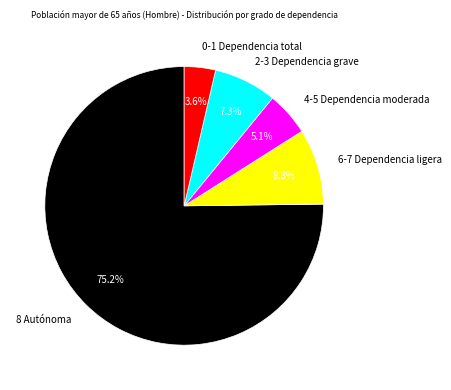

Is there a majority slice in this chart?

Yes